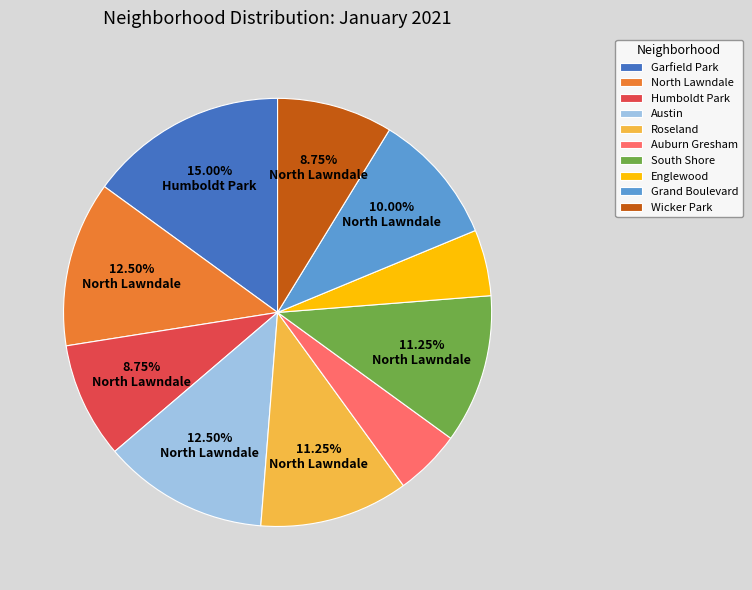

What percentage is NOT represented by North Lawndale?

87.5%